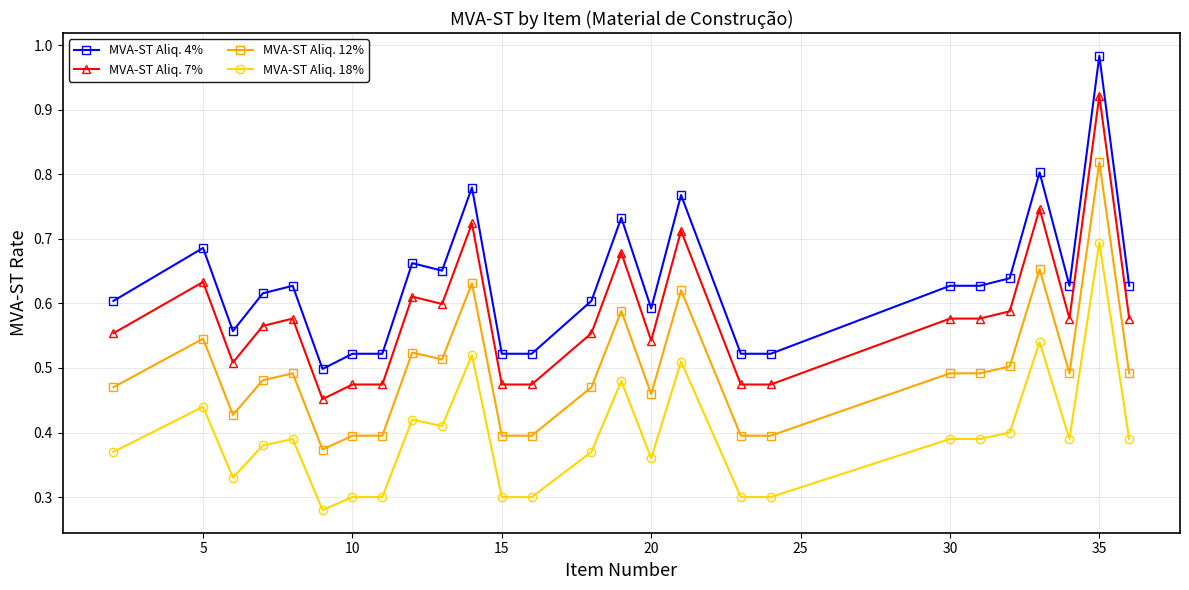

What is the sum of all MVA-ST Aliq. 18% values?

10.3